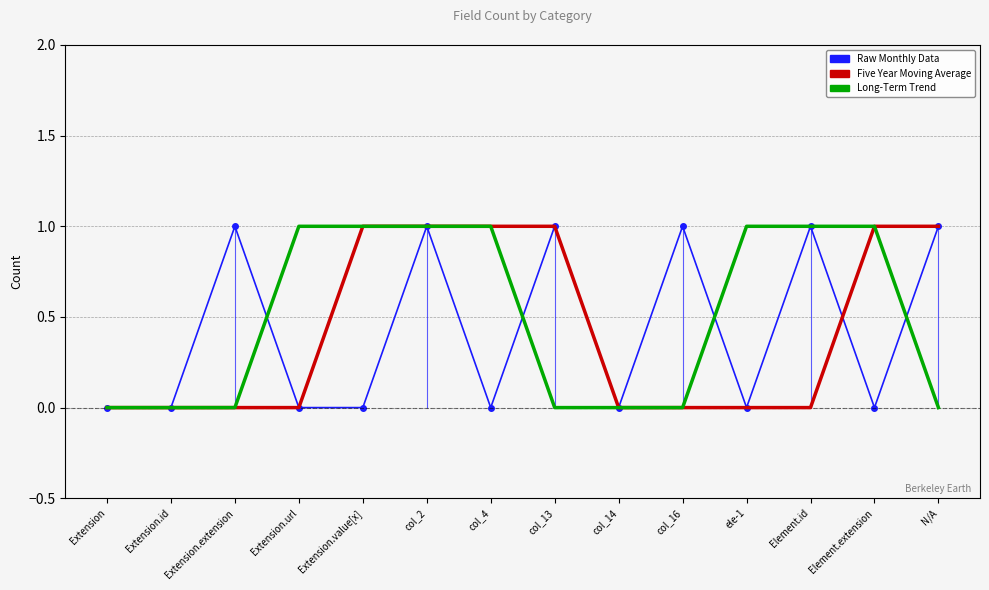

Which category has the highest value in the Five Year Moving Average series?

Extension.value[x]